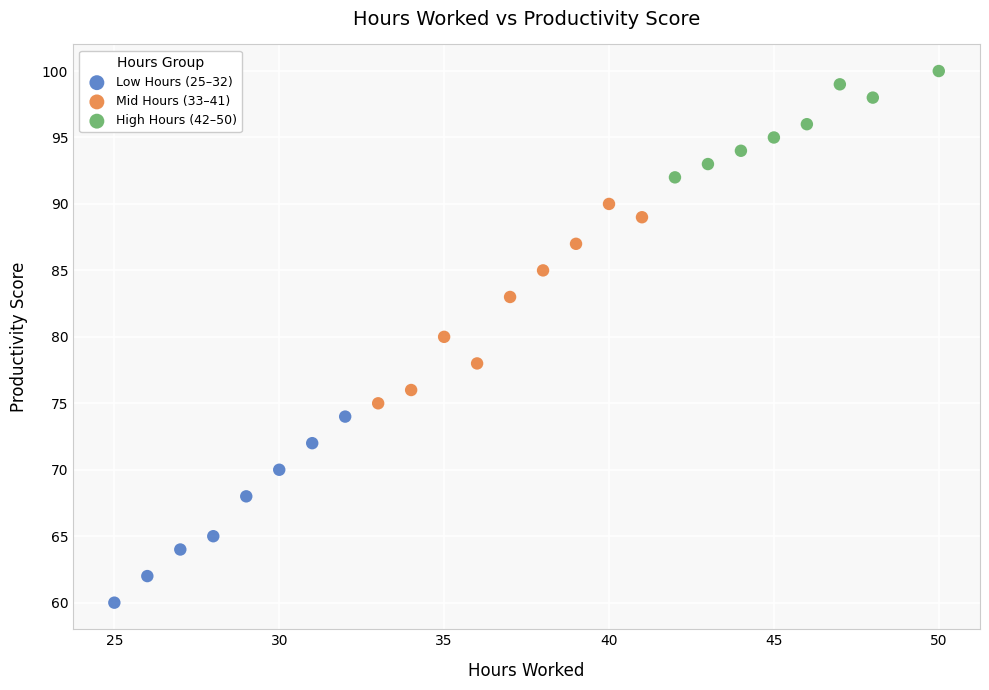

What are all the series names shown in the legend?

Low Hours (25–32), Mid Hours (33–41), High Hours (42–50)